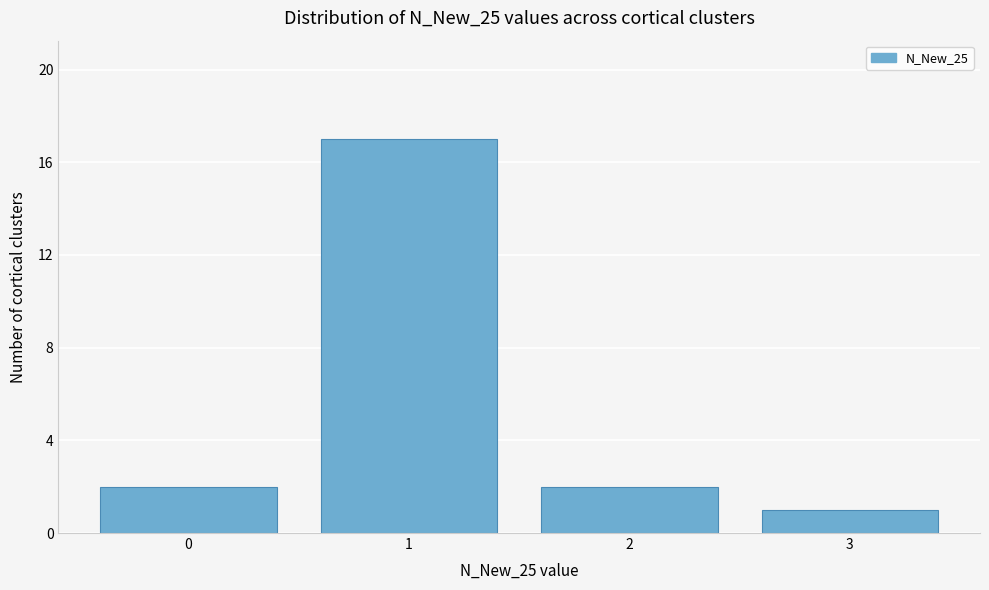

Reading left to right, list every bar in this chart as the range it spans on the x-axis followed by its height. The values are not printed on the chart, so give them approximately, as read against the axis.

-0.5 to 0.5: 2
0.5 to 1.5: 17
1.5 to 2.5: 2
2.5 to 3.5: 1